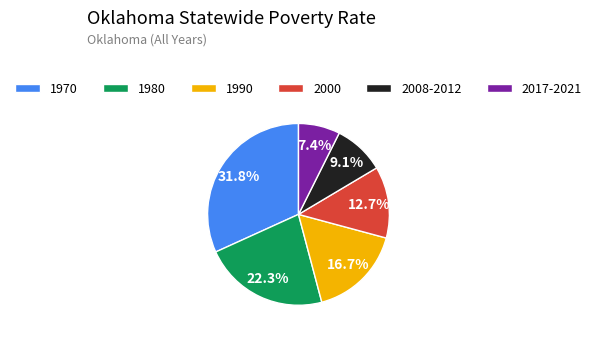

Rank the categories by value from highest to lowest.

1970, 1980, 1990, 2000, 2008-2012, 2017-2021